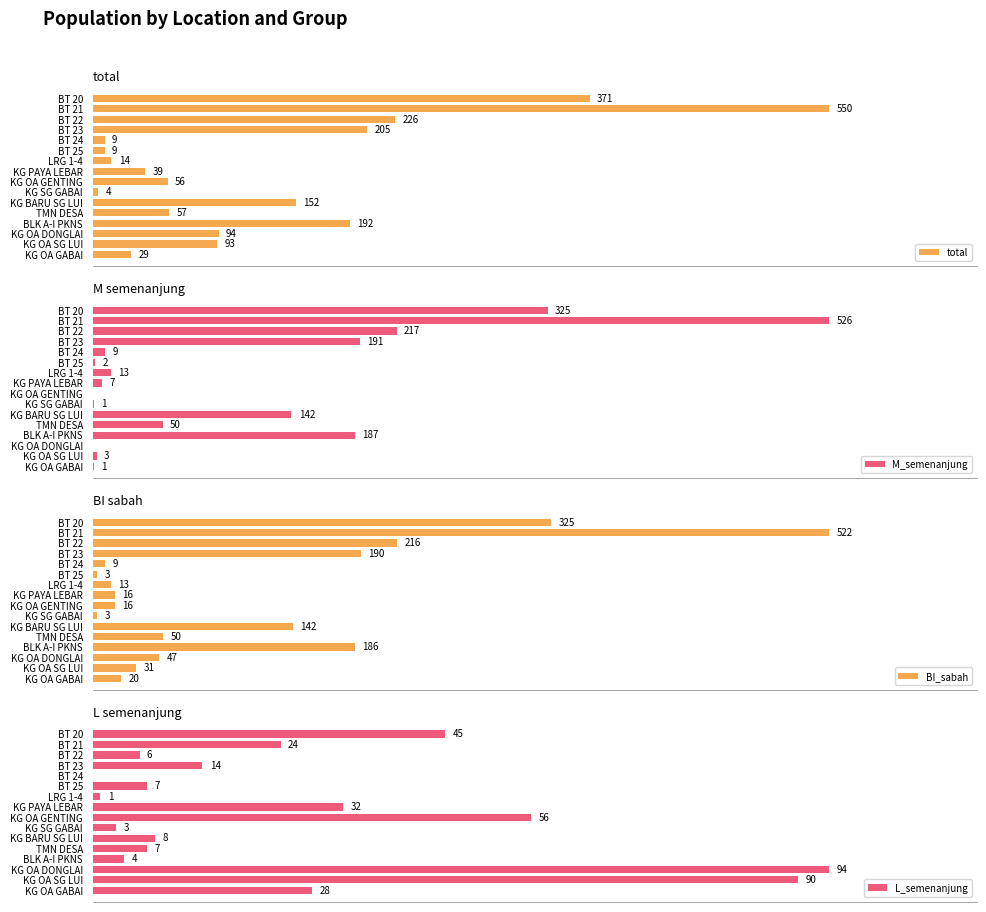

List the series in order of their peak value, lowest first.

L_semenanjung, BI_sabah, M_semenanjung, total